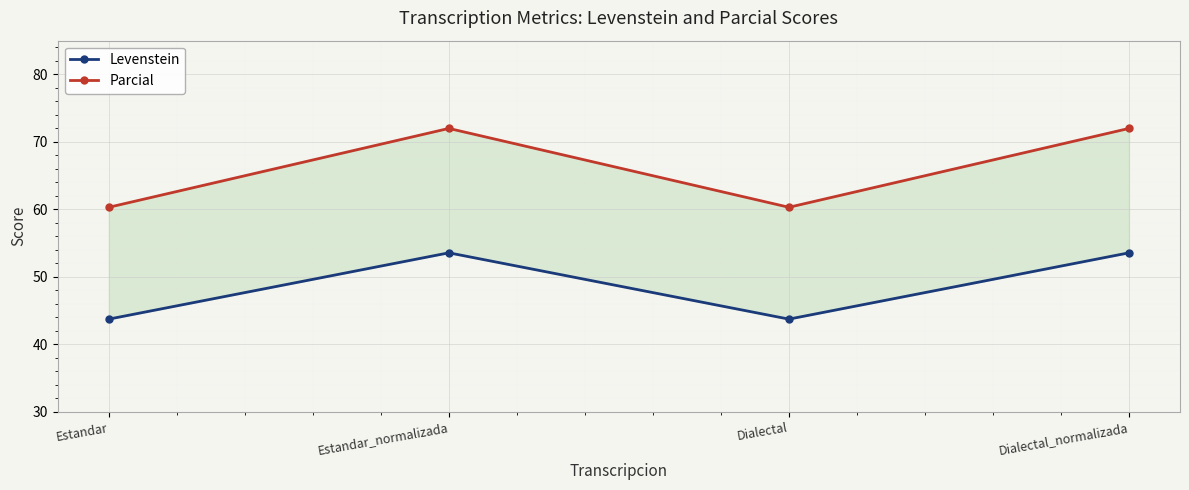

What is the label of the 3rd point from the left?

Dialectal